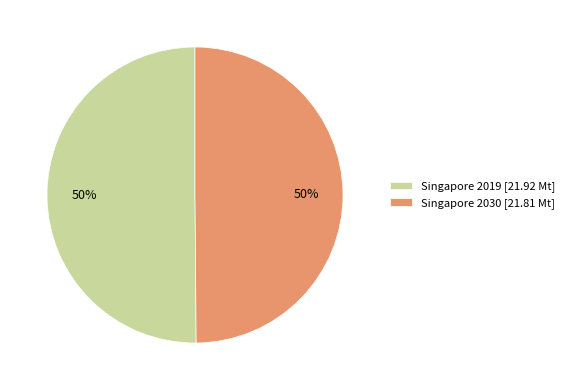

Combined, do Singapore 2030 [21.81 Mt] and Singapore 2019 [21.92 Mt] account for over 50%?

Yes